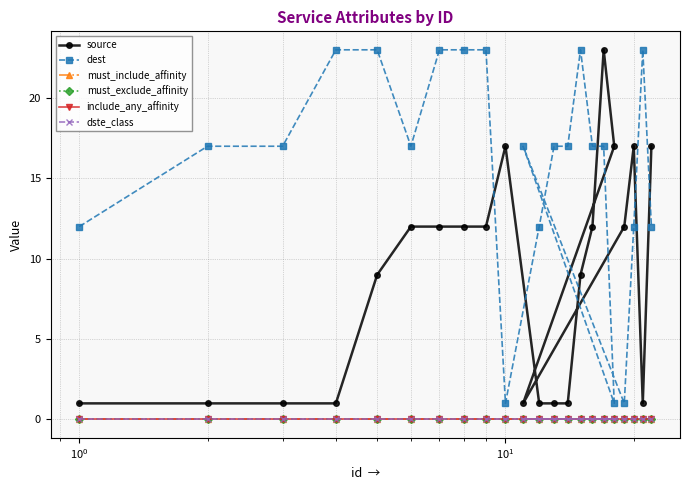

How many lines are shown in the chart?

6